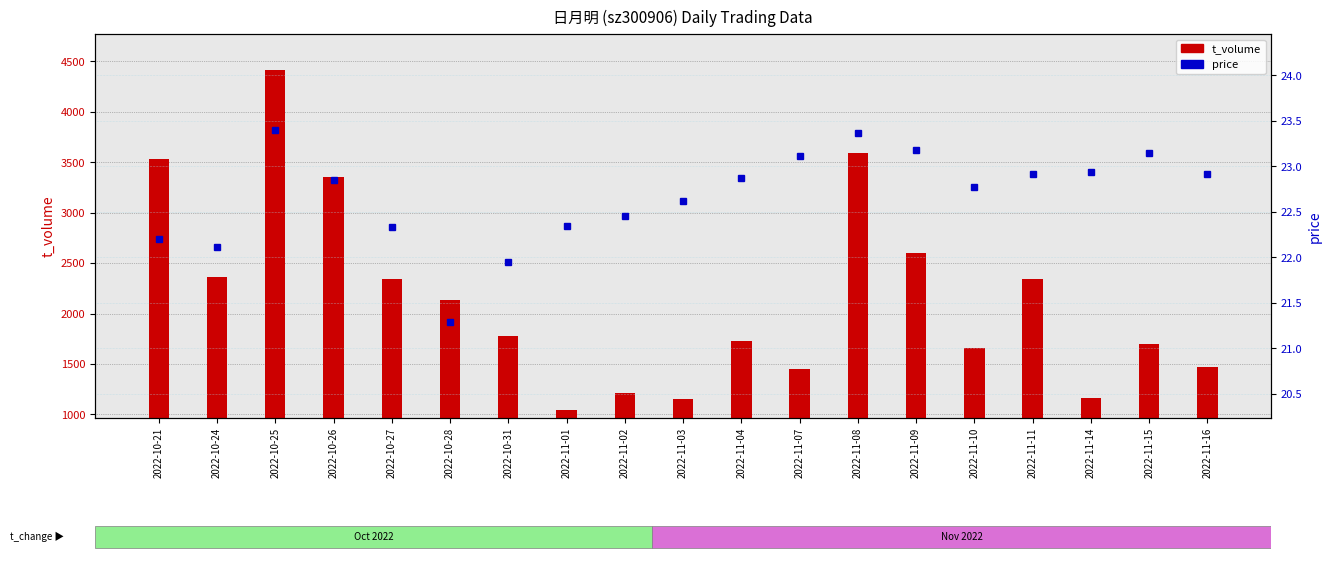

Is the value of t_volume at 2022-11-09 greater than the value of price at 2022-10-27?

Yes